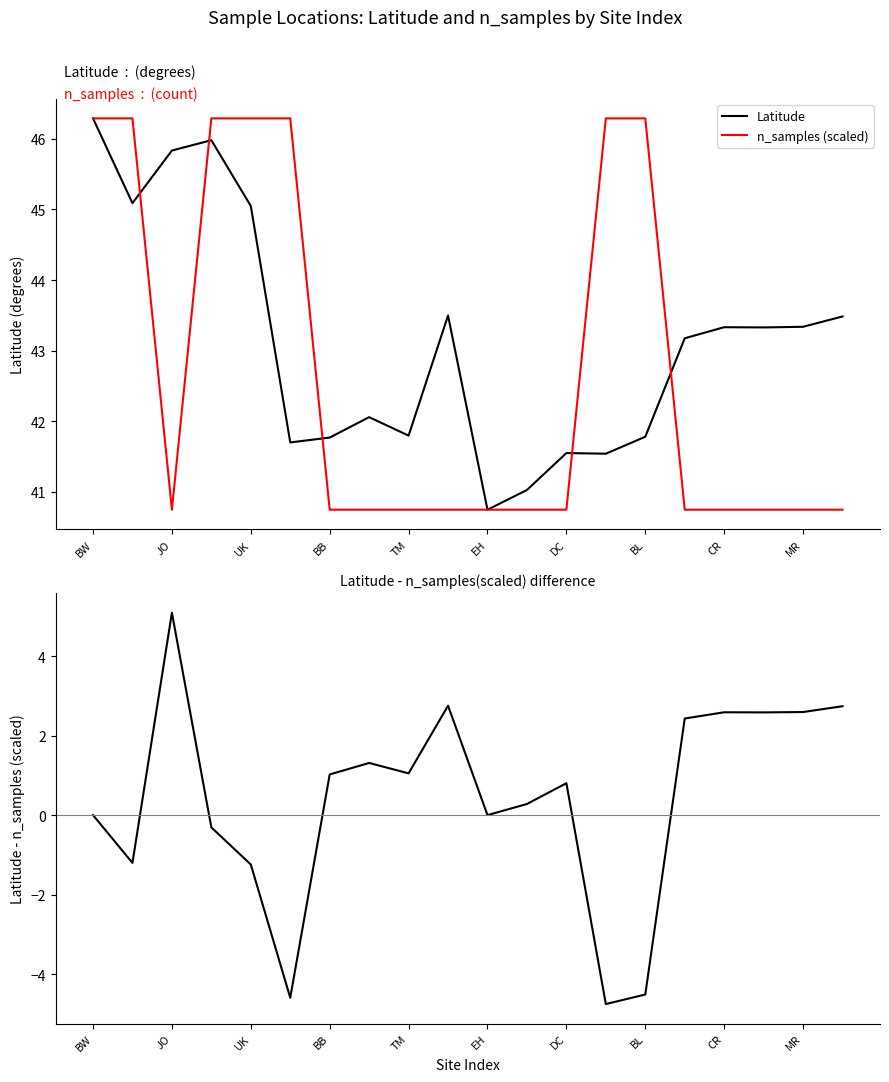

What is the approximate value of n_samples (scaled) at BB?

40.7